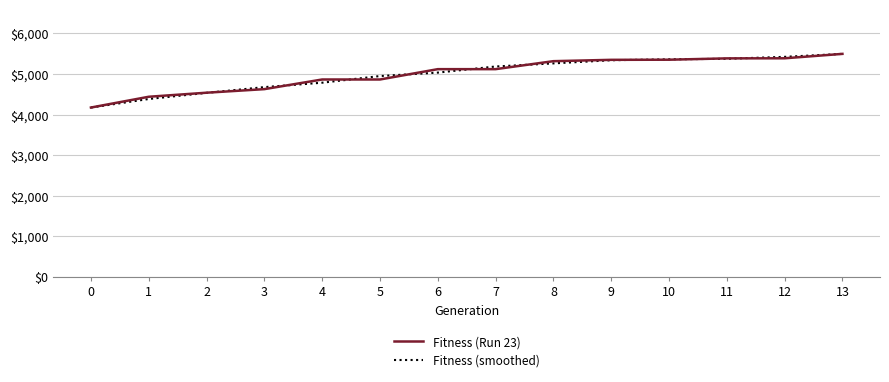

What is the spread (max minus min) of values at 1?

55.3